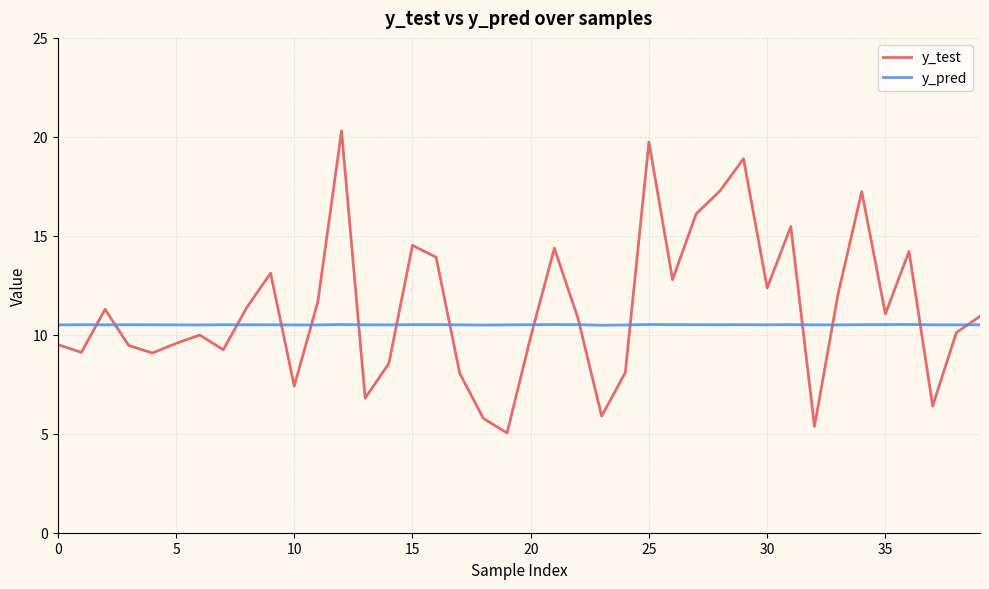

True or false: y_test and y_pred intersect in this chart.

True